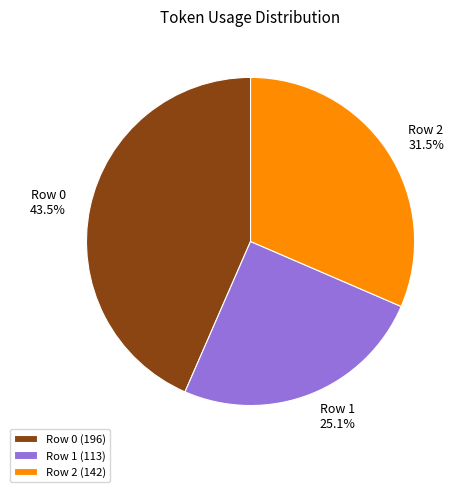

How many segments does this pie chart have?

3